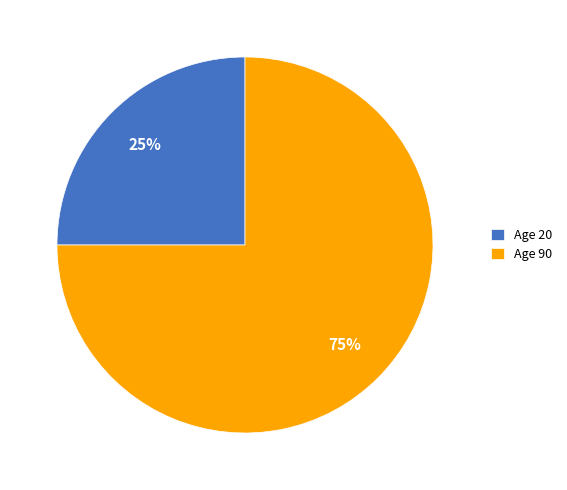

Which category accounts for the majority?

Age 90